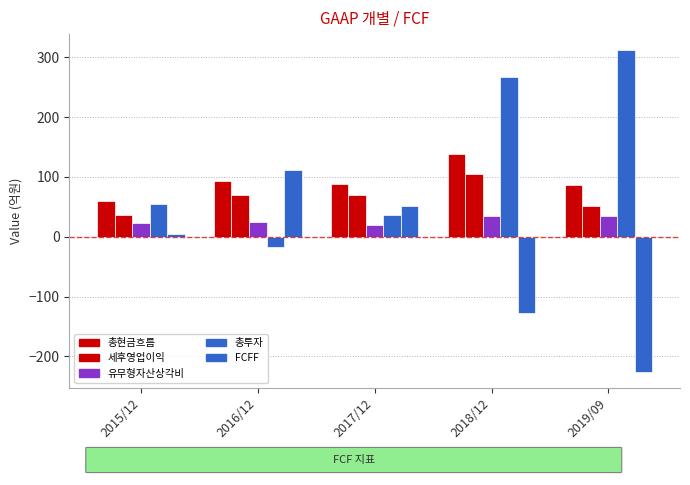

How many categories are shown in the chart?

5